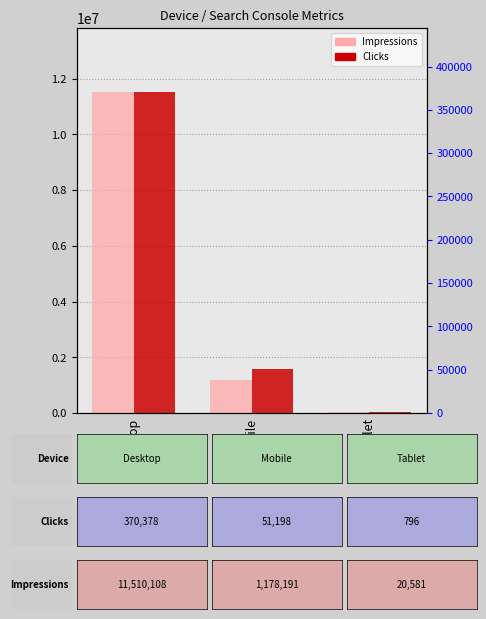

True or false: Clicks has a value of 370378 at Desktop.

True